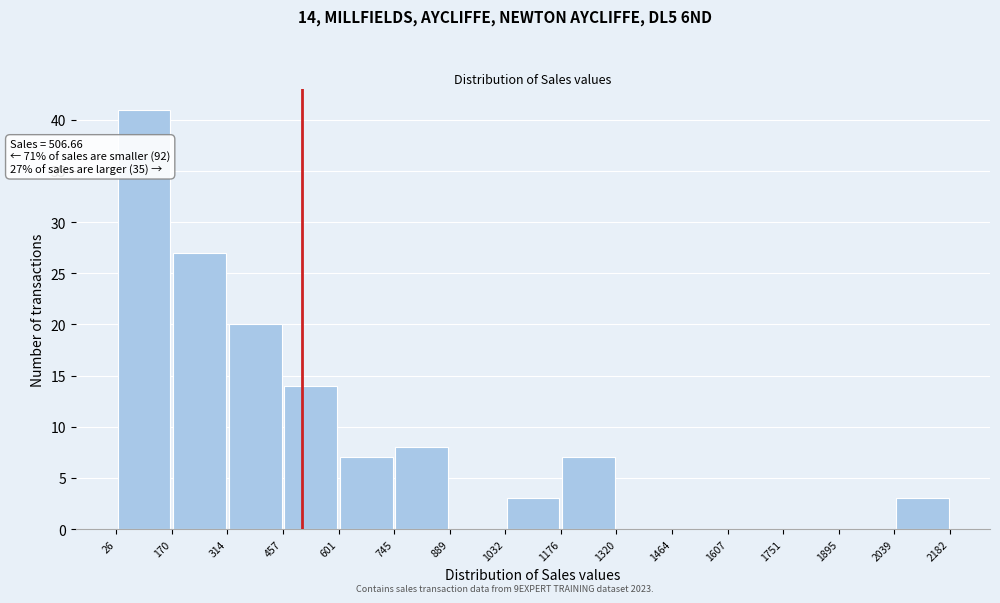

Over which range of the x-axis is the bar tallest?

26 to 170